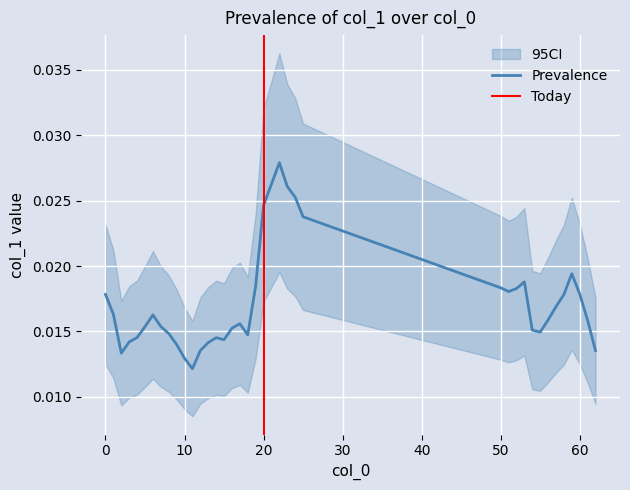

How many values are between 0 and 1?

39